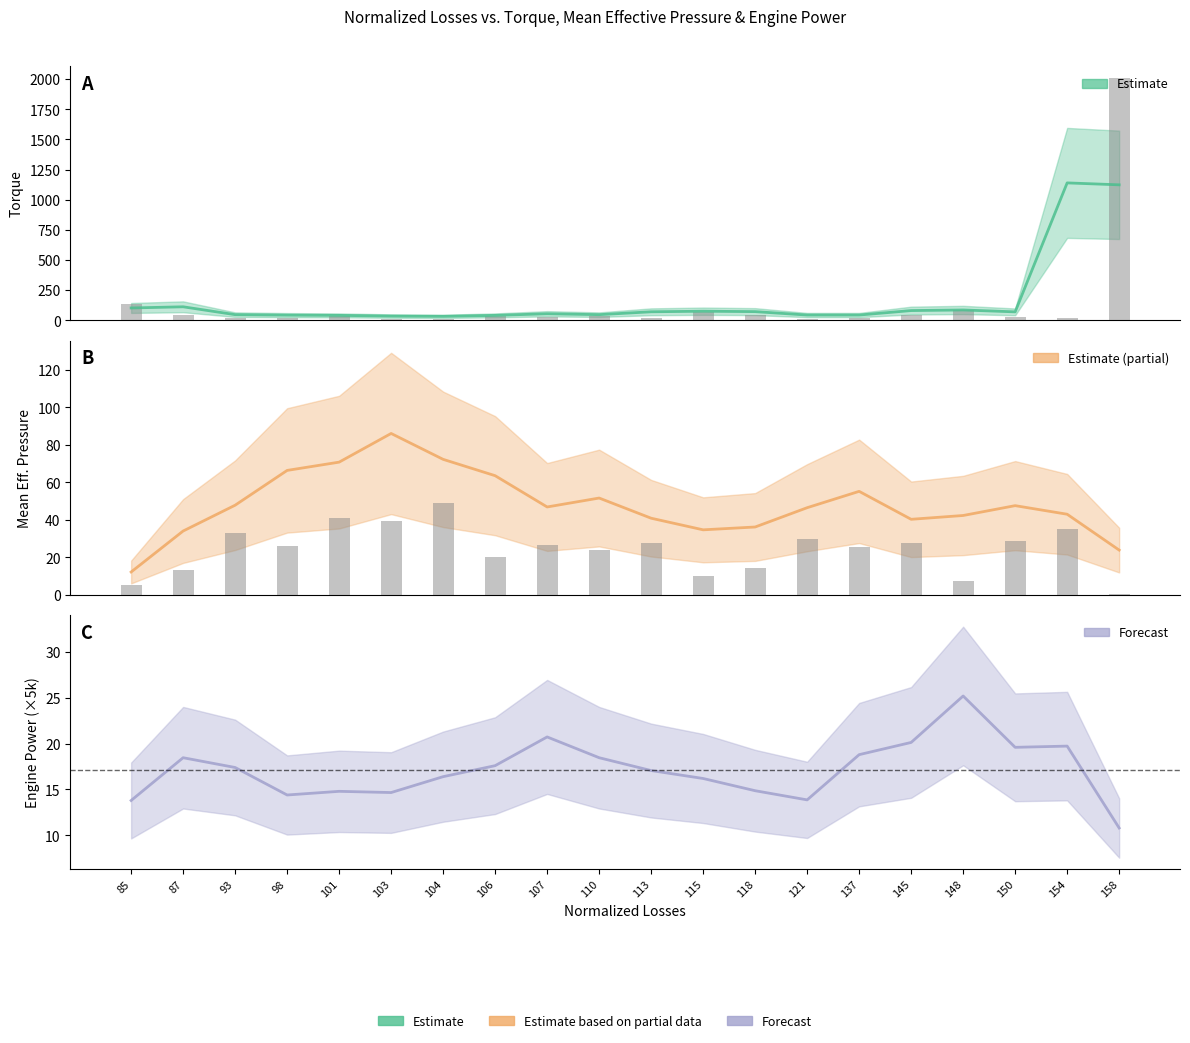

What is the smallest value displayed?

10.8